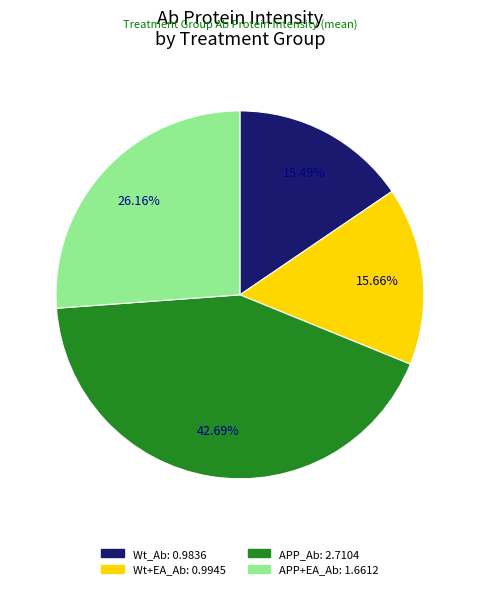

To the nearest percent, what is the combined percentage of Wt_Ab and APP+EA_Ab?

42%